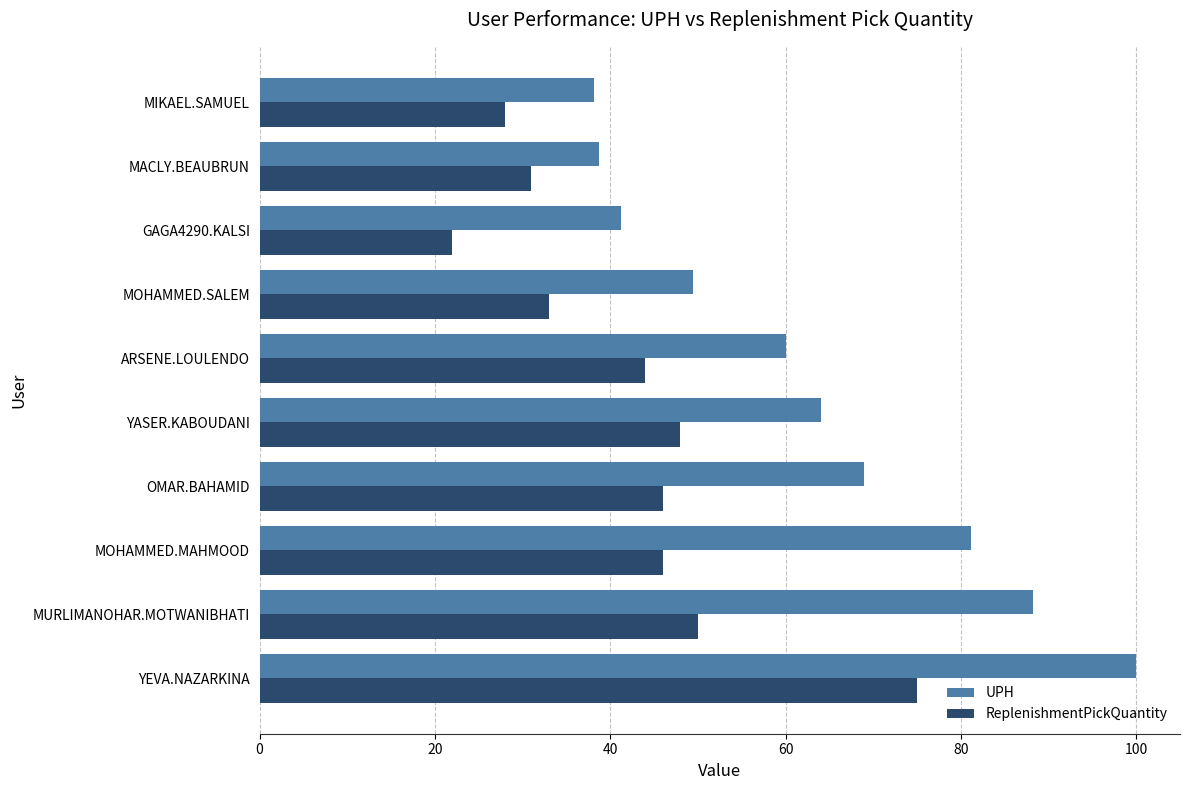

What is the smallest value displayed?

22.0